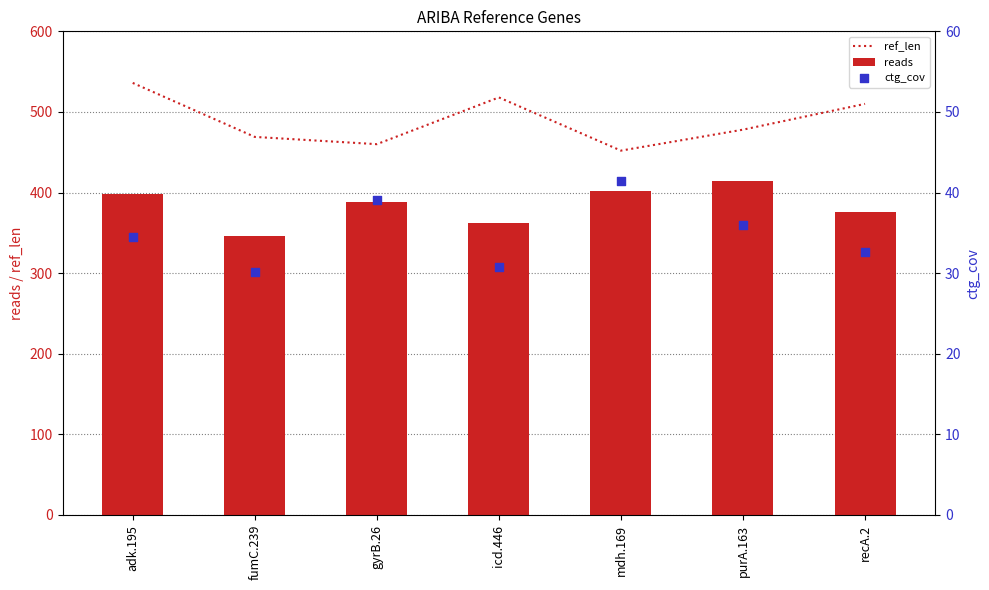

Is the value of ctg_cov at purA.163 greater than the value of ref_len at gyrB.26?

No